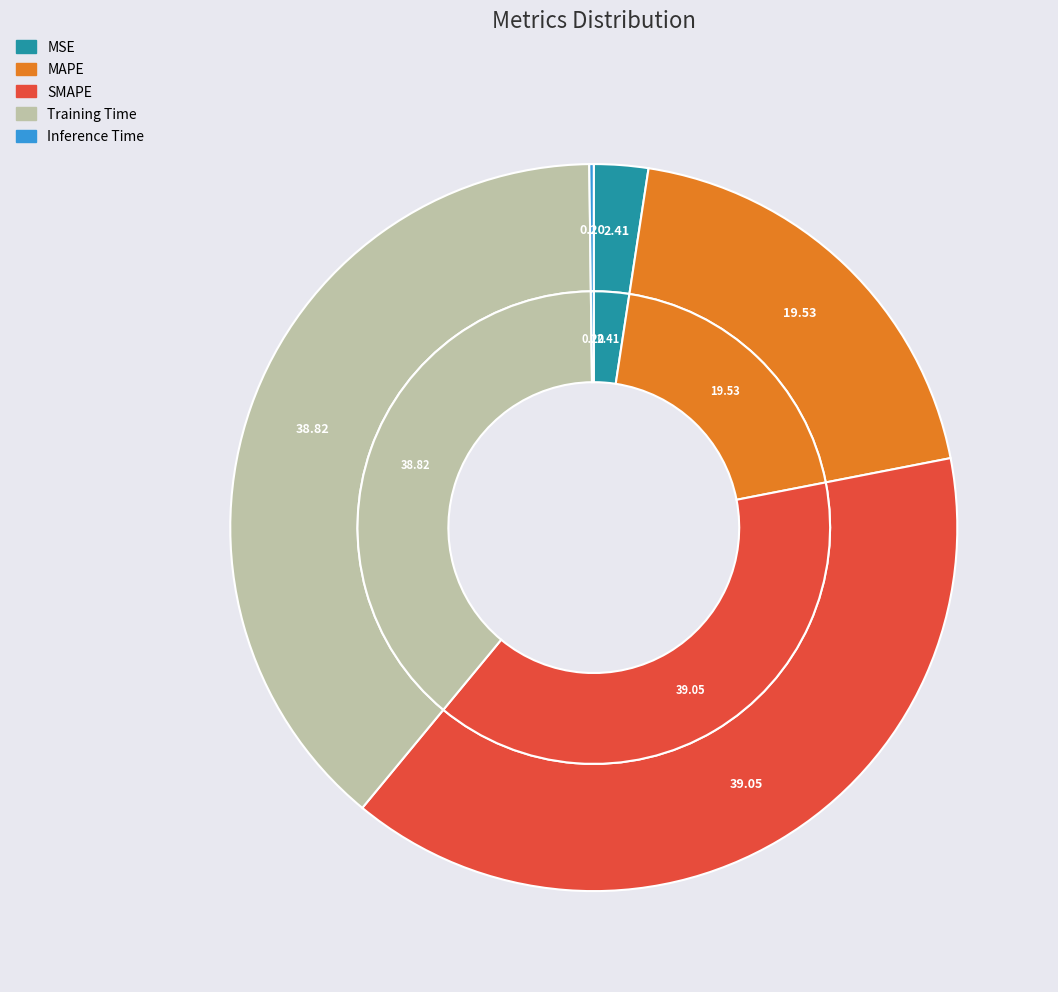

To the nearest percent, what is the difference between the MSE and Training Time slice percentages?

36%